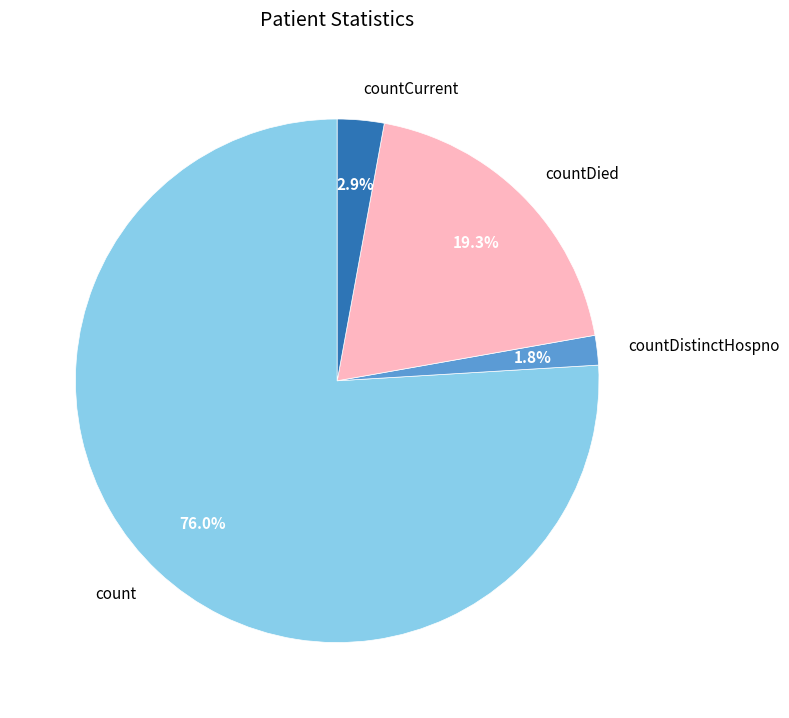

How many slices are in this pie chart?

4